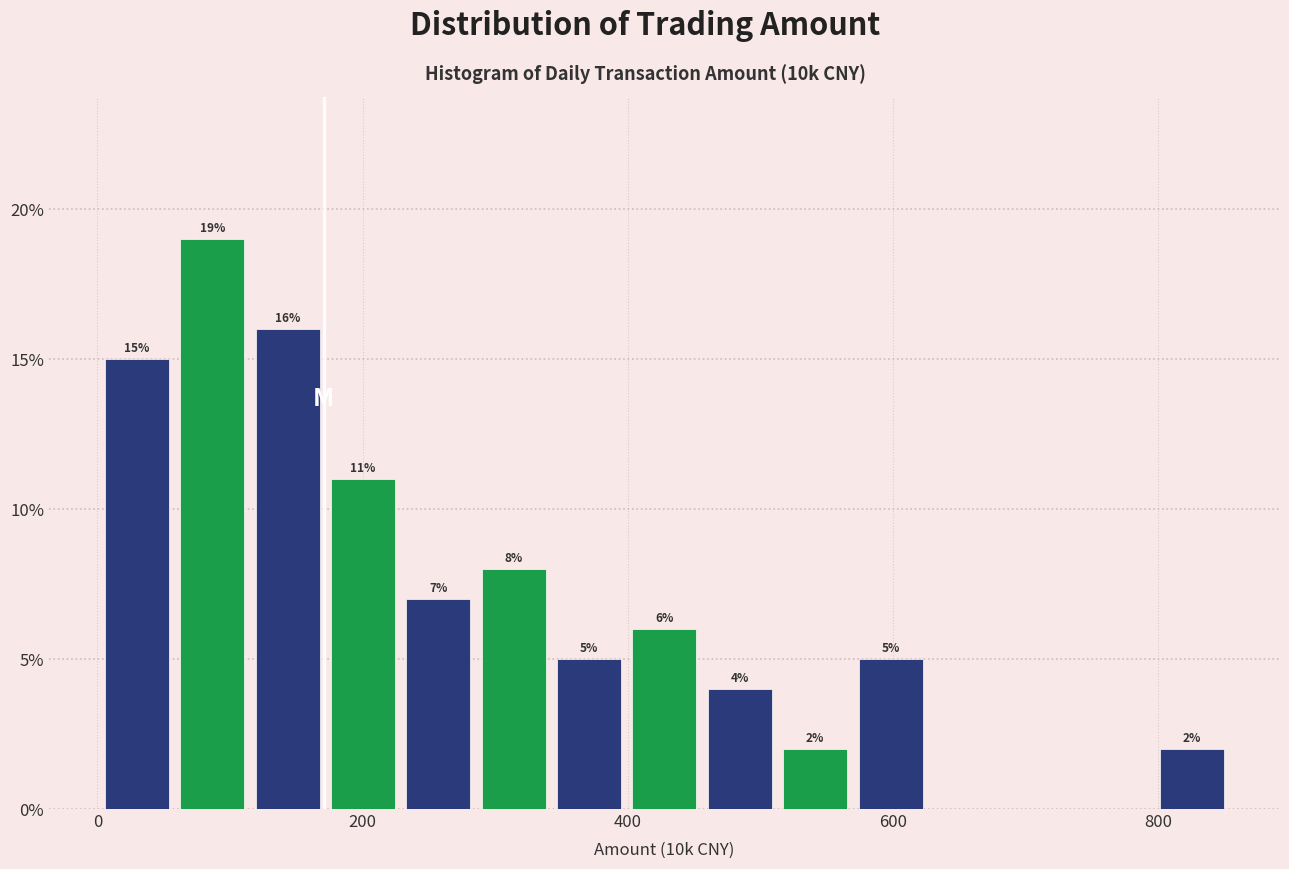

Around what value on the x-axis is the tallest bar? Give the approximate position of its centre, as read against the axis.

80